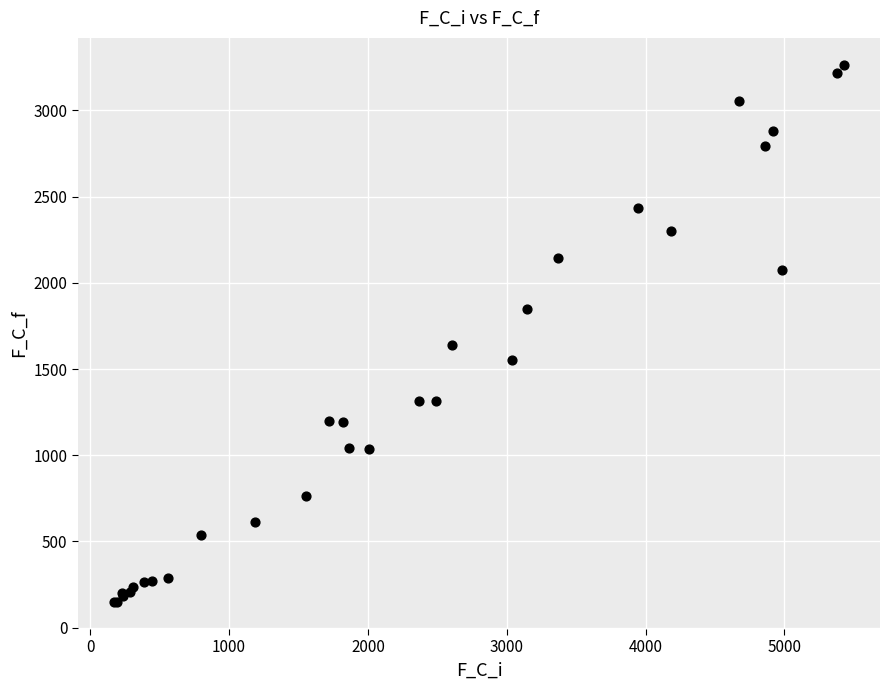

What Y value in the scatter plot is closest to 1706?

1639.6